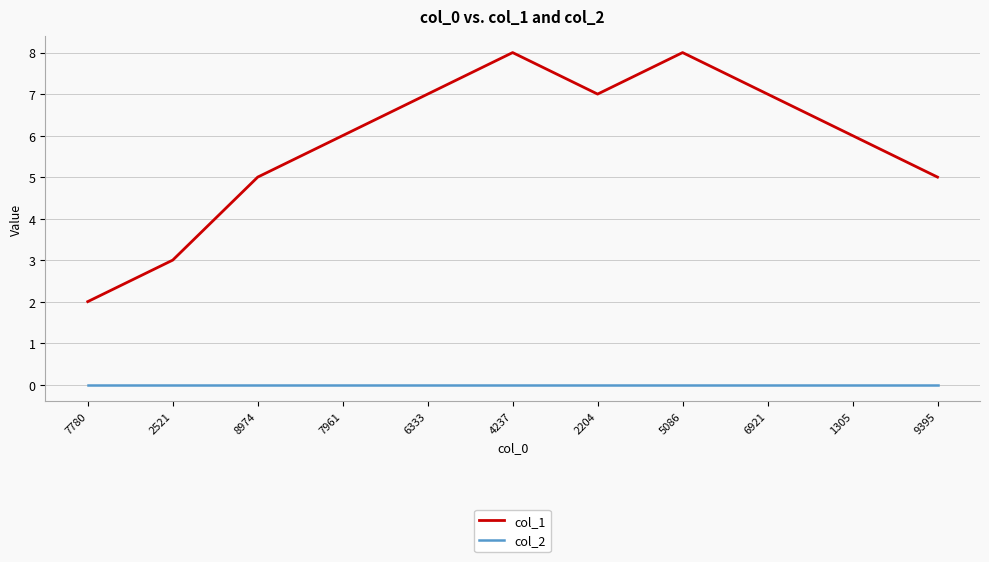

How many col_1 values are between 5 and 7?

7